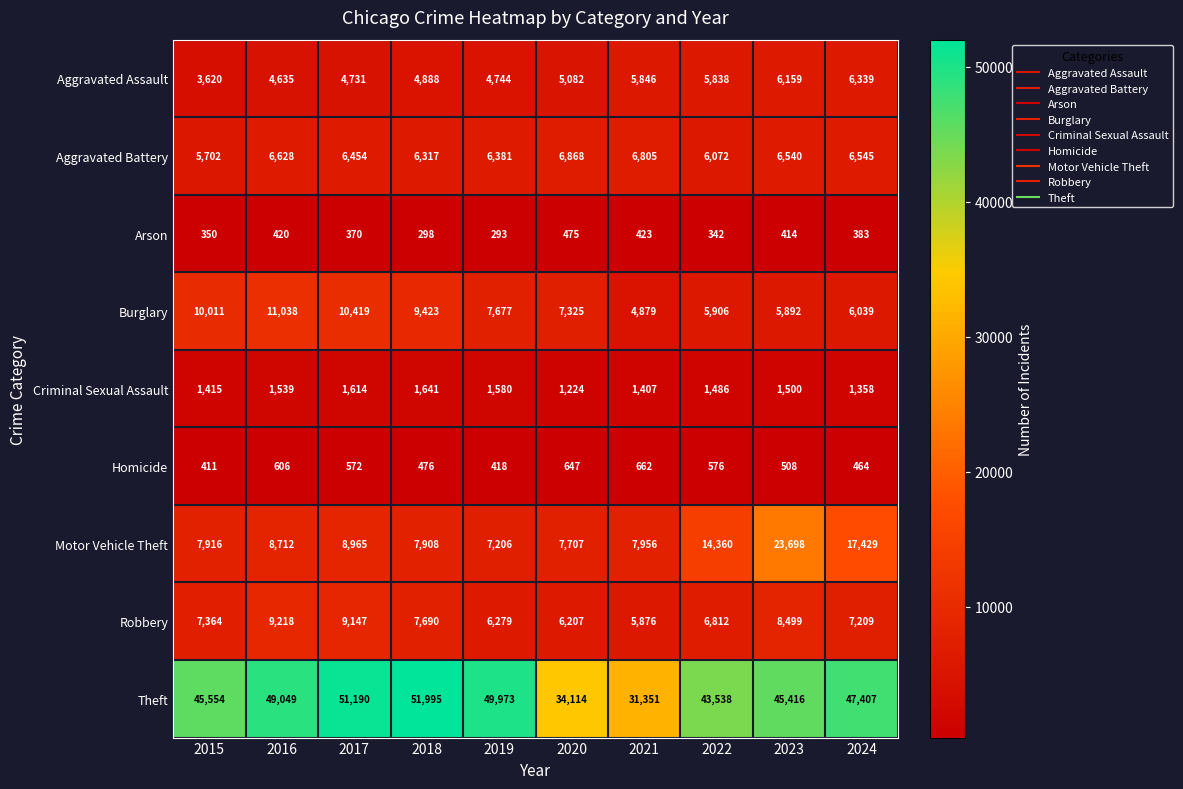

What is the difference between the maximum and minimum values in the Aggravated Assault series?

2719